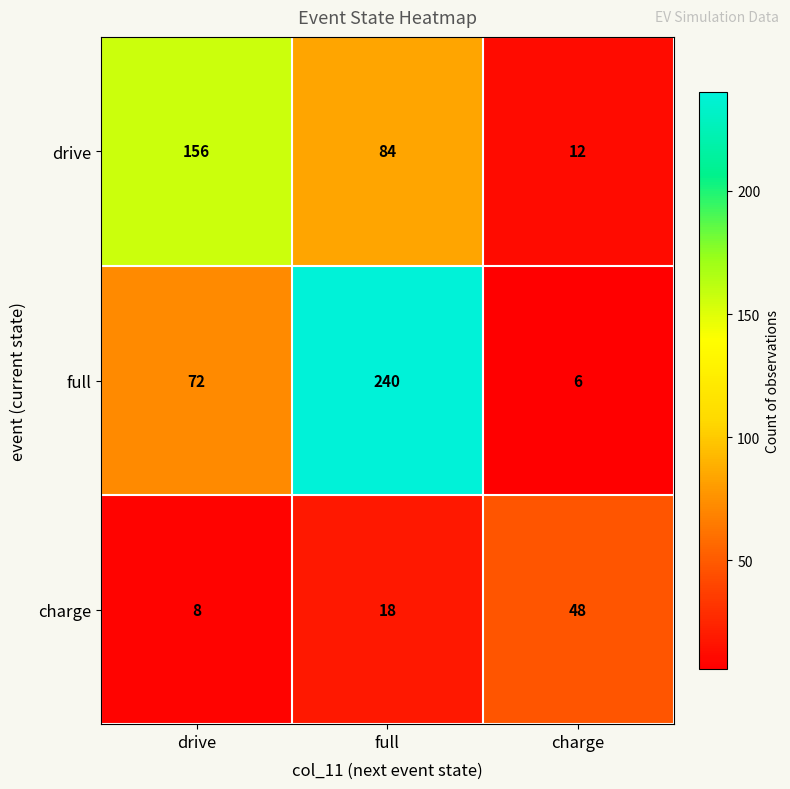

Which category has the lowest value across all series?

charge